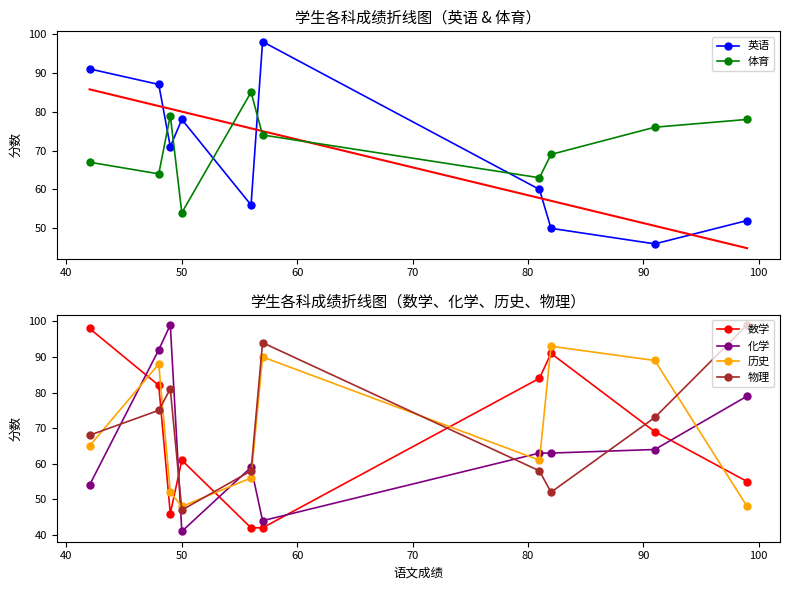

What is the sum of all 英语 values?

689